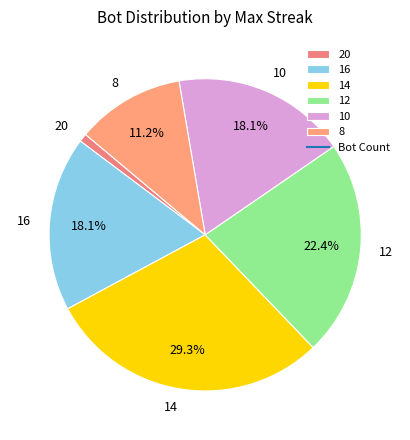

Is it true that 10 is 8% of the pie?

False